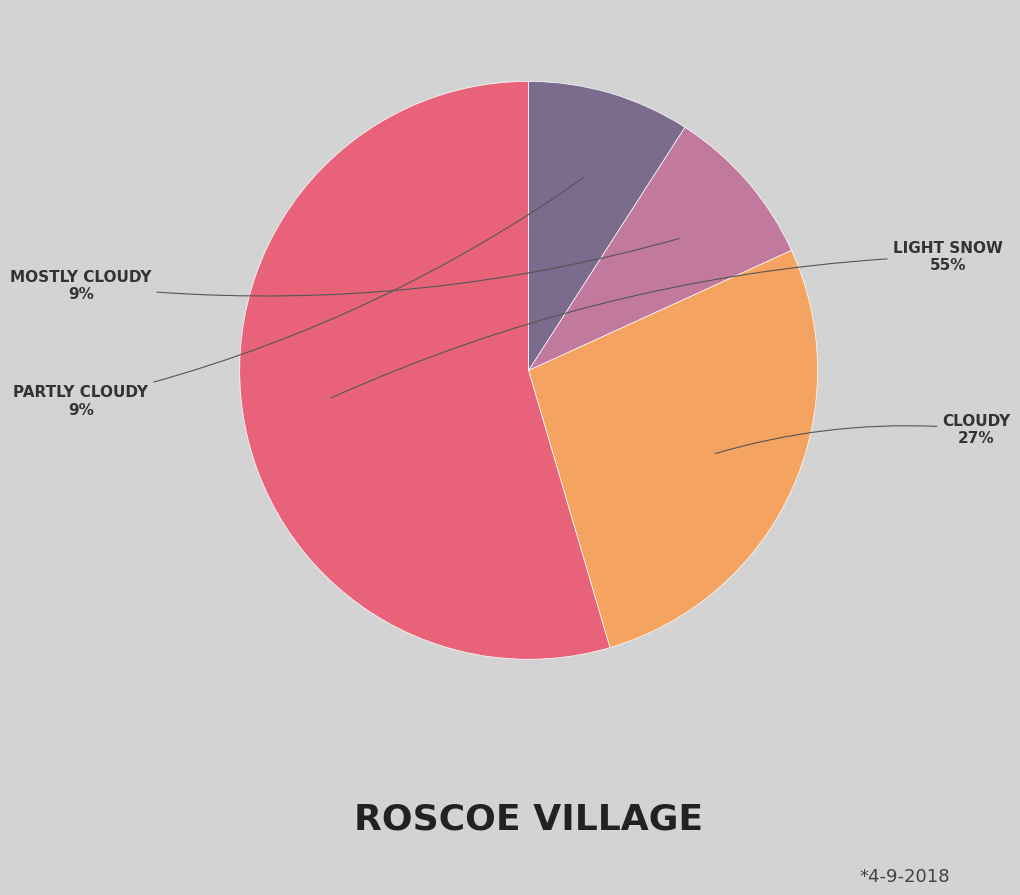

To the nearest percent, what is the average slice percentage?

25%